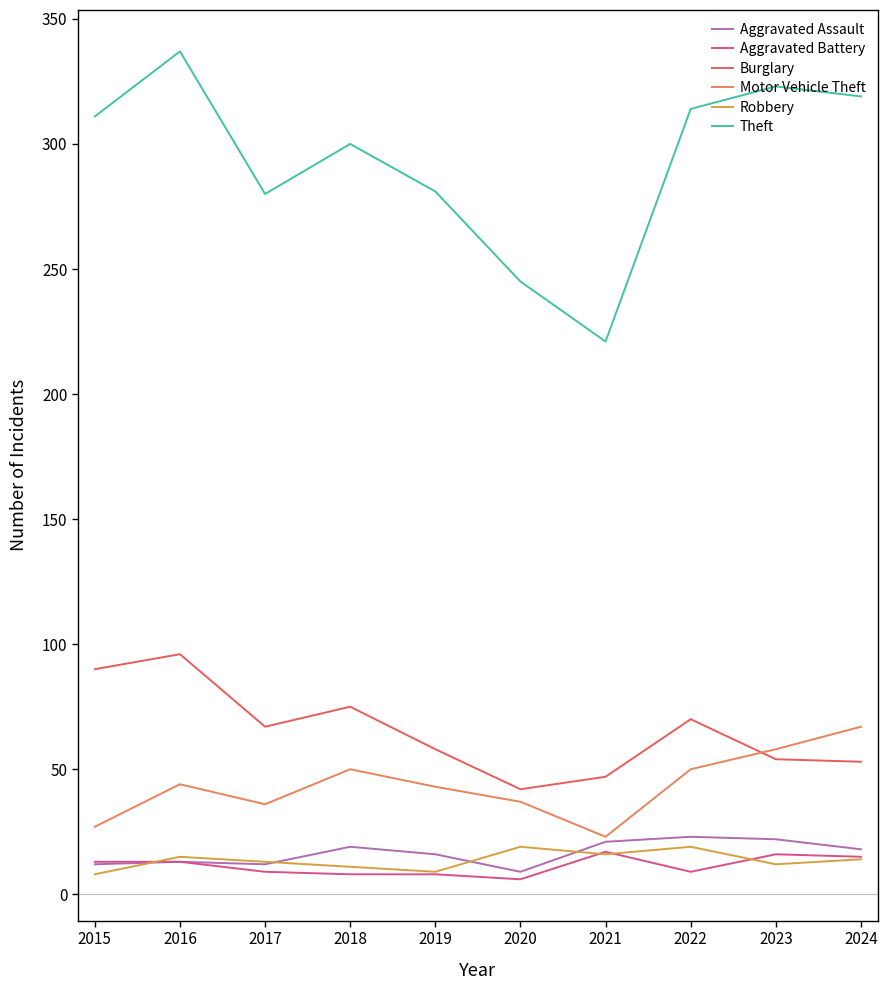

What is the difference between the highest and lowest values at 2015?

303